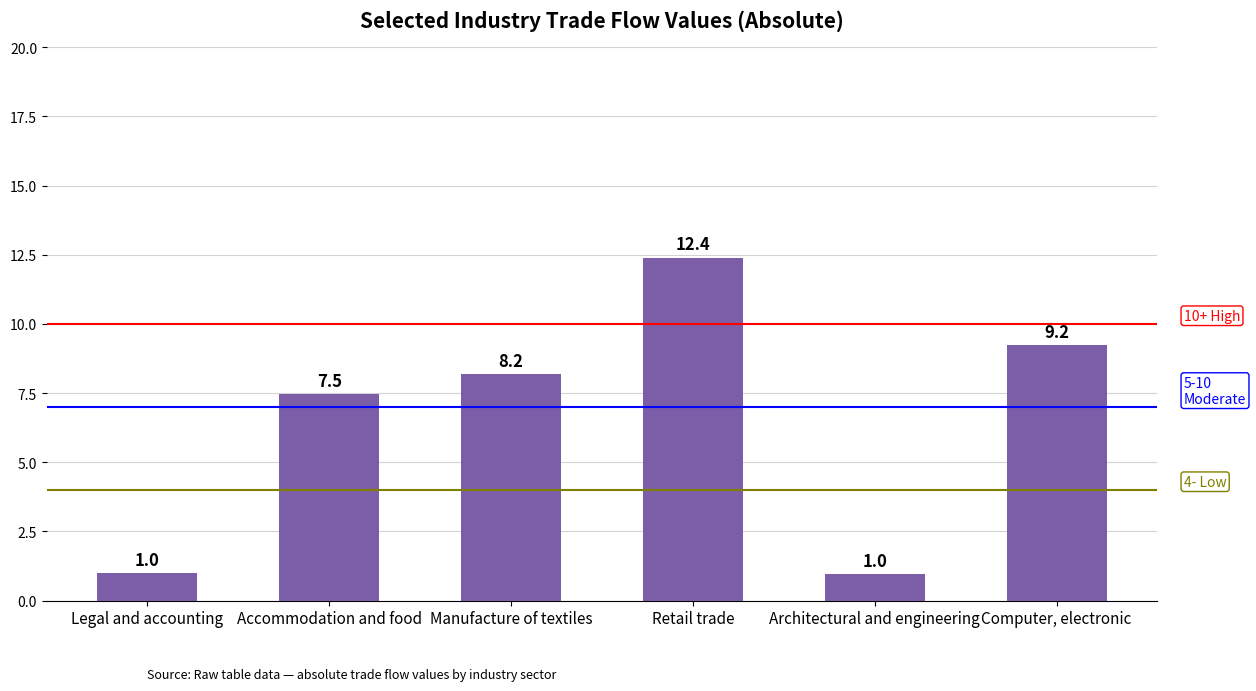

Read the value at Computer, electronic.

9.2